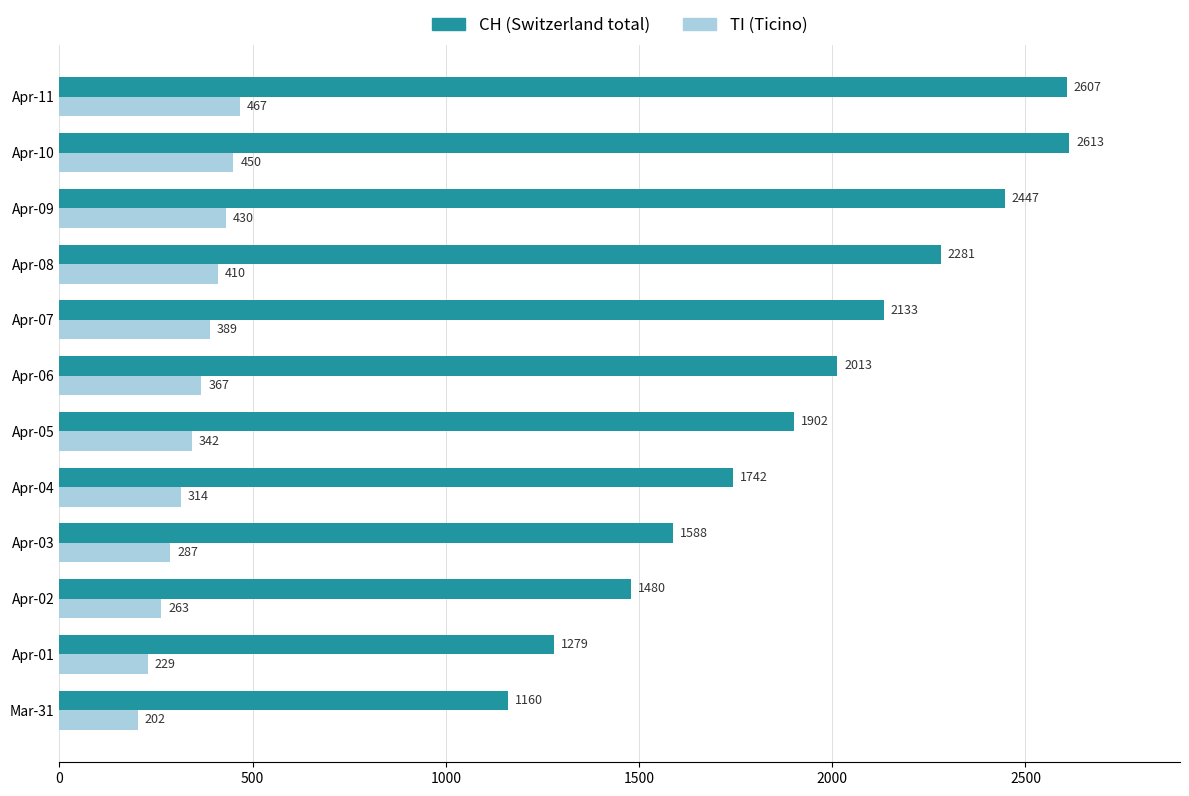

Rank the categories by CH (Switzerland total) value from lowest to highest.

Mar-31, Apr-01, Apr-02, Apr-03, Apr-04, Apr-05, Apr-06, Apr-07, Apr-08, Apr-09, Apr-11, Apr-10